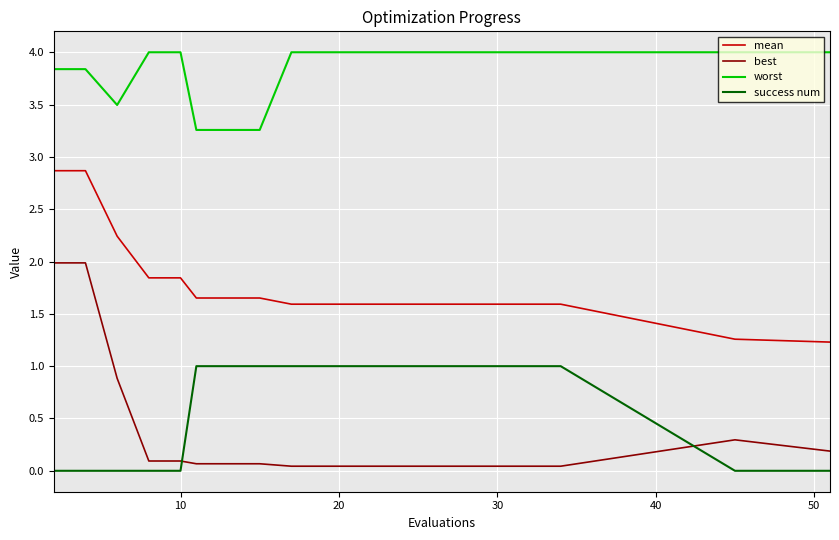

At how many categories does at least one series exceed 2?

20